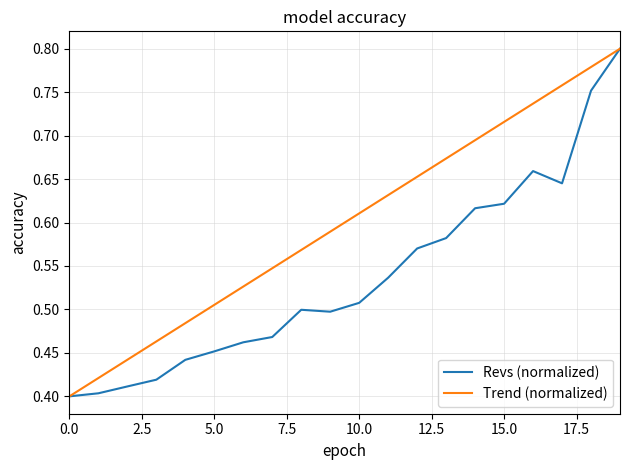

Rank the series by their average value, from lowest to highest.

Revs (normalized), Trend (normalized)